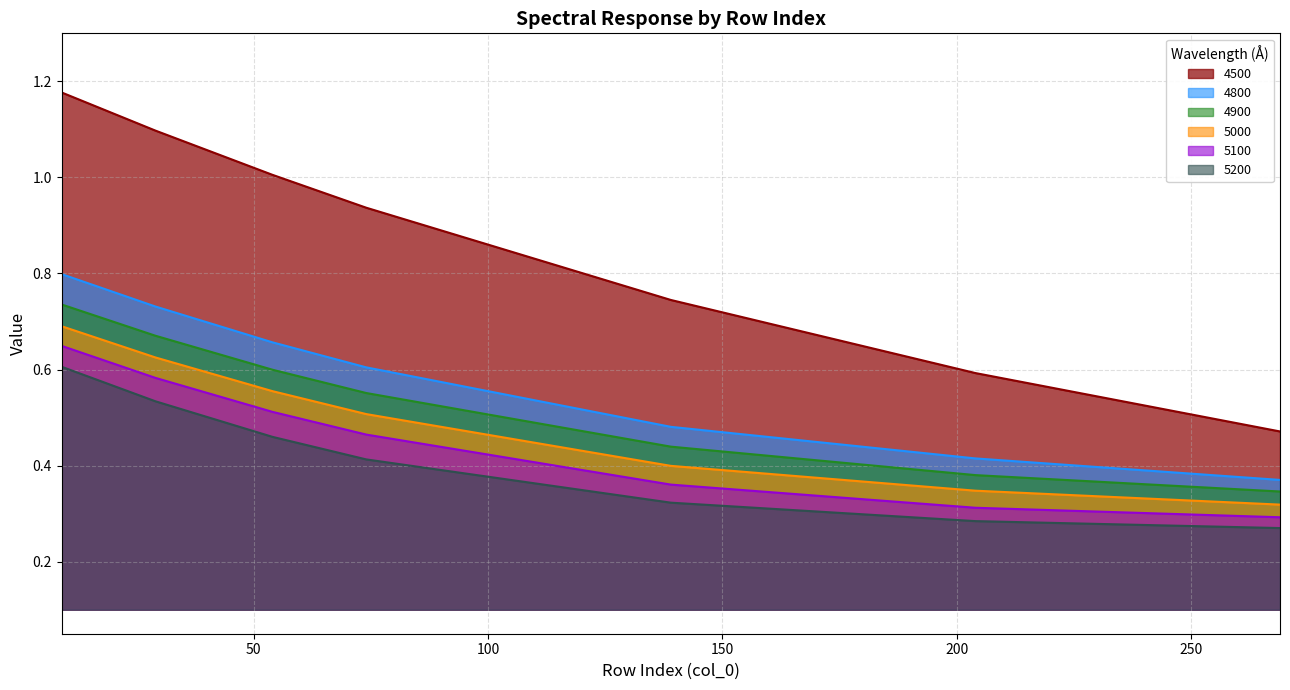

At how many categories does at least one series exceed 0?

7